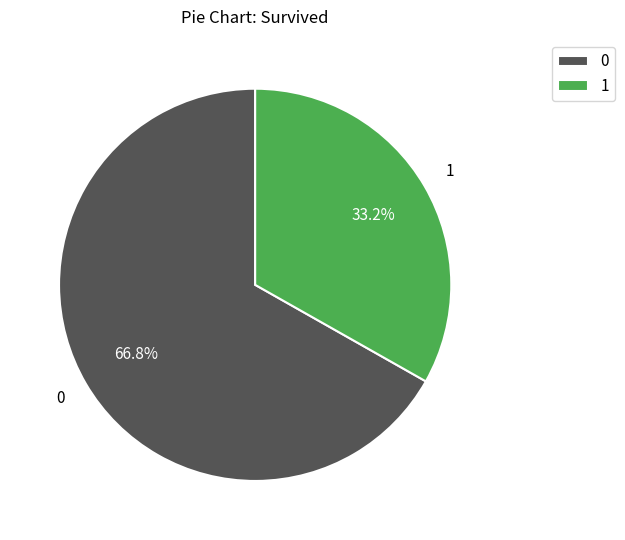

Is there a majority slice in this chart?

Yes